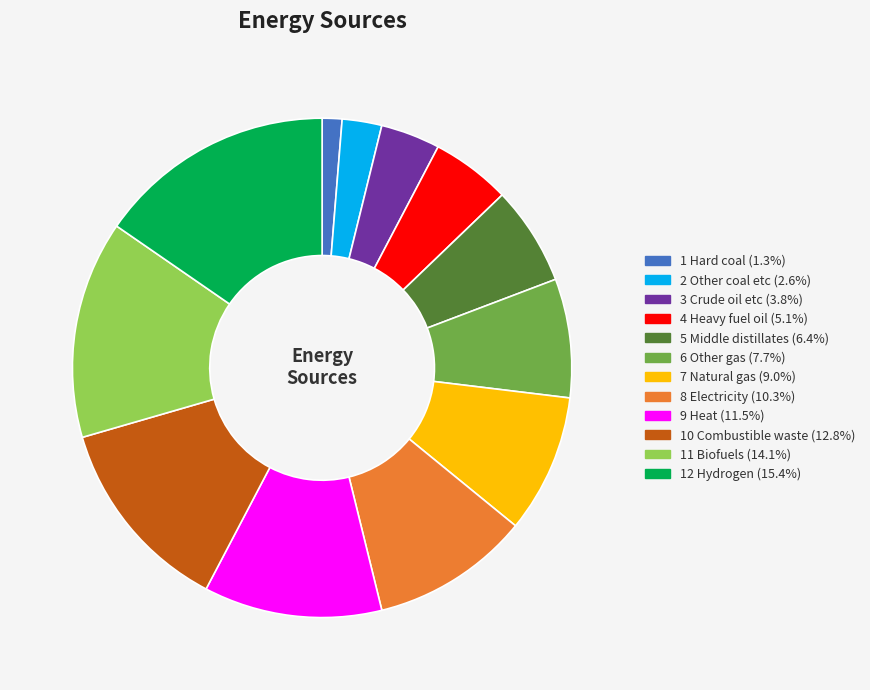

How many slices are in this pie chart?

12